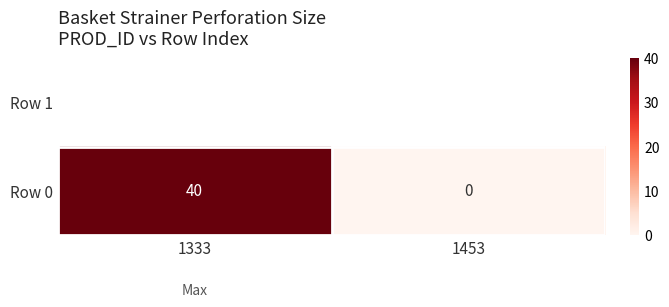

What is the difference between the values at 1453 and 1333?

40